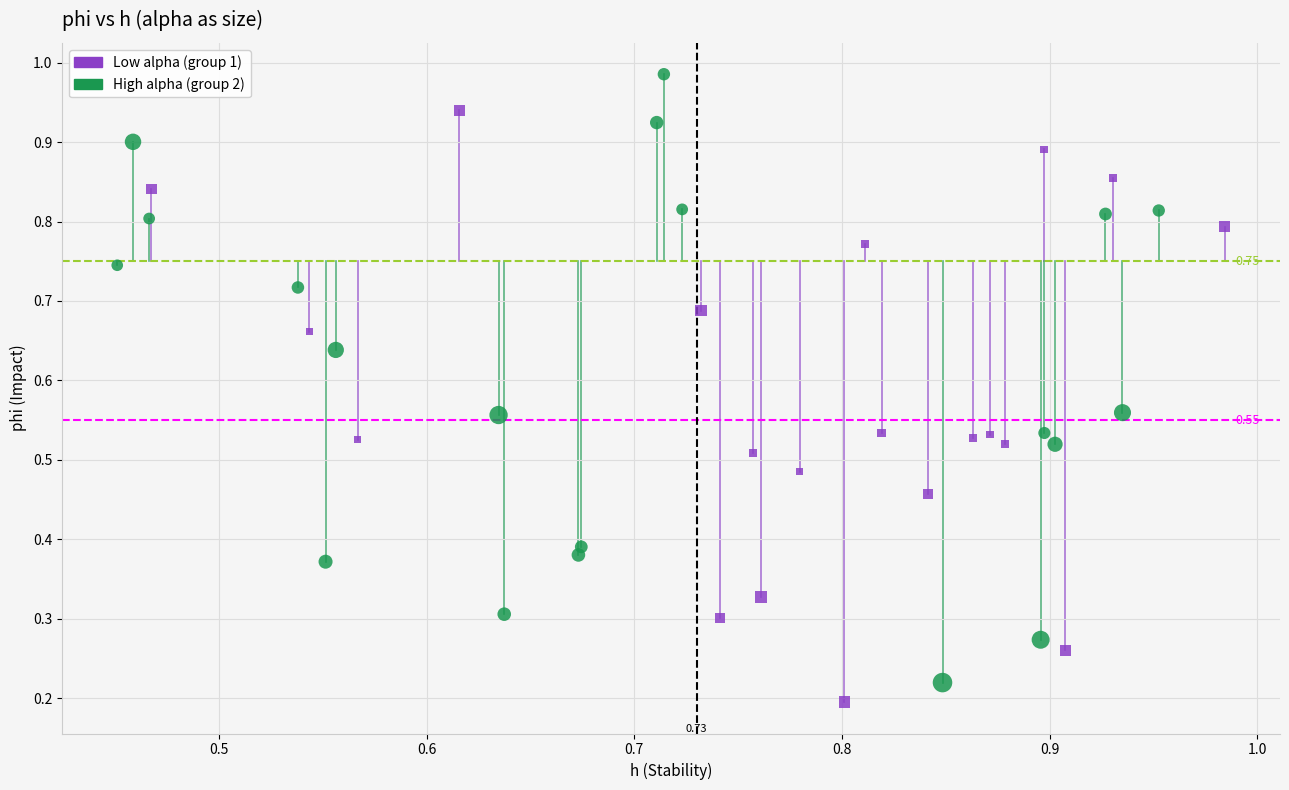

What are all the series names shown in the legend?

Low alpha (group 1), High alpha (group 2)